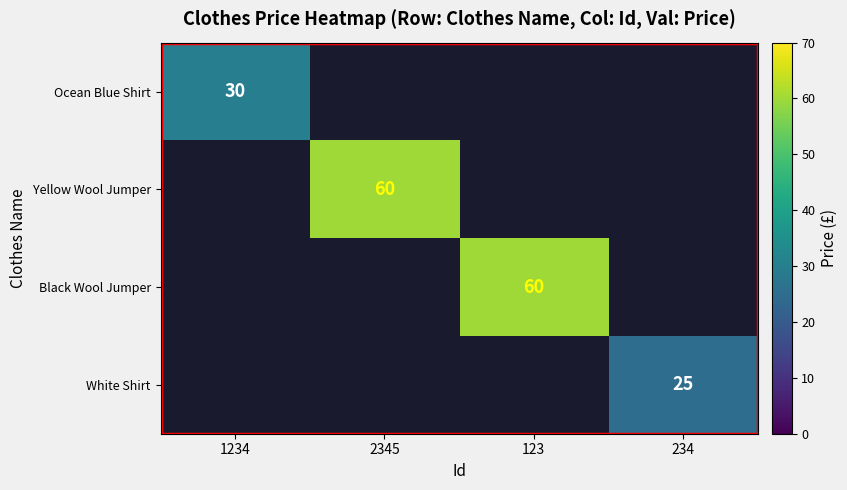

Is it true that Yellow Wool Jumper equals 33 at 2345?

False